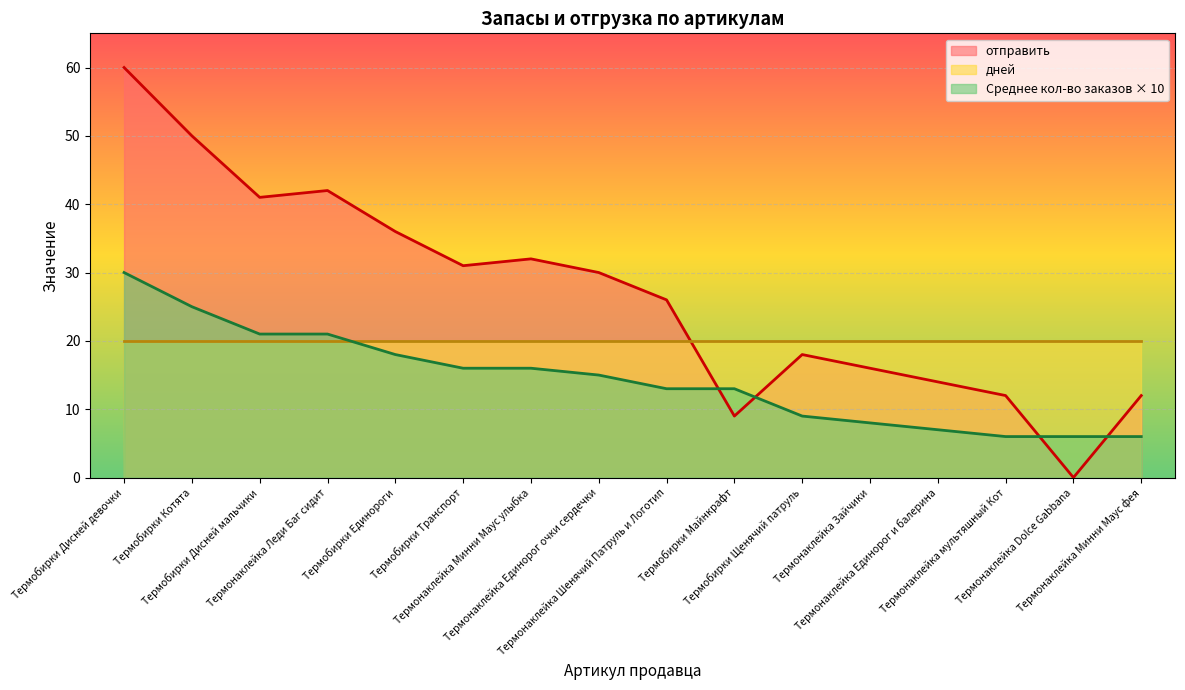

How many interior local valleys does the отправить series have?

4